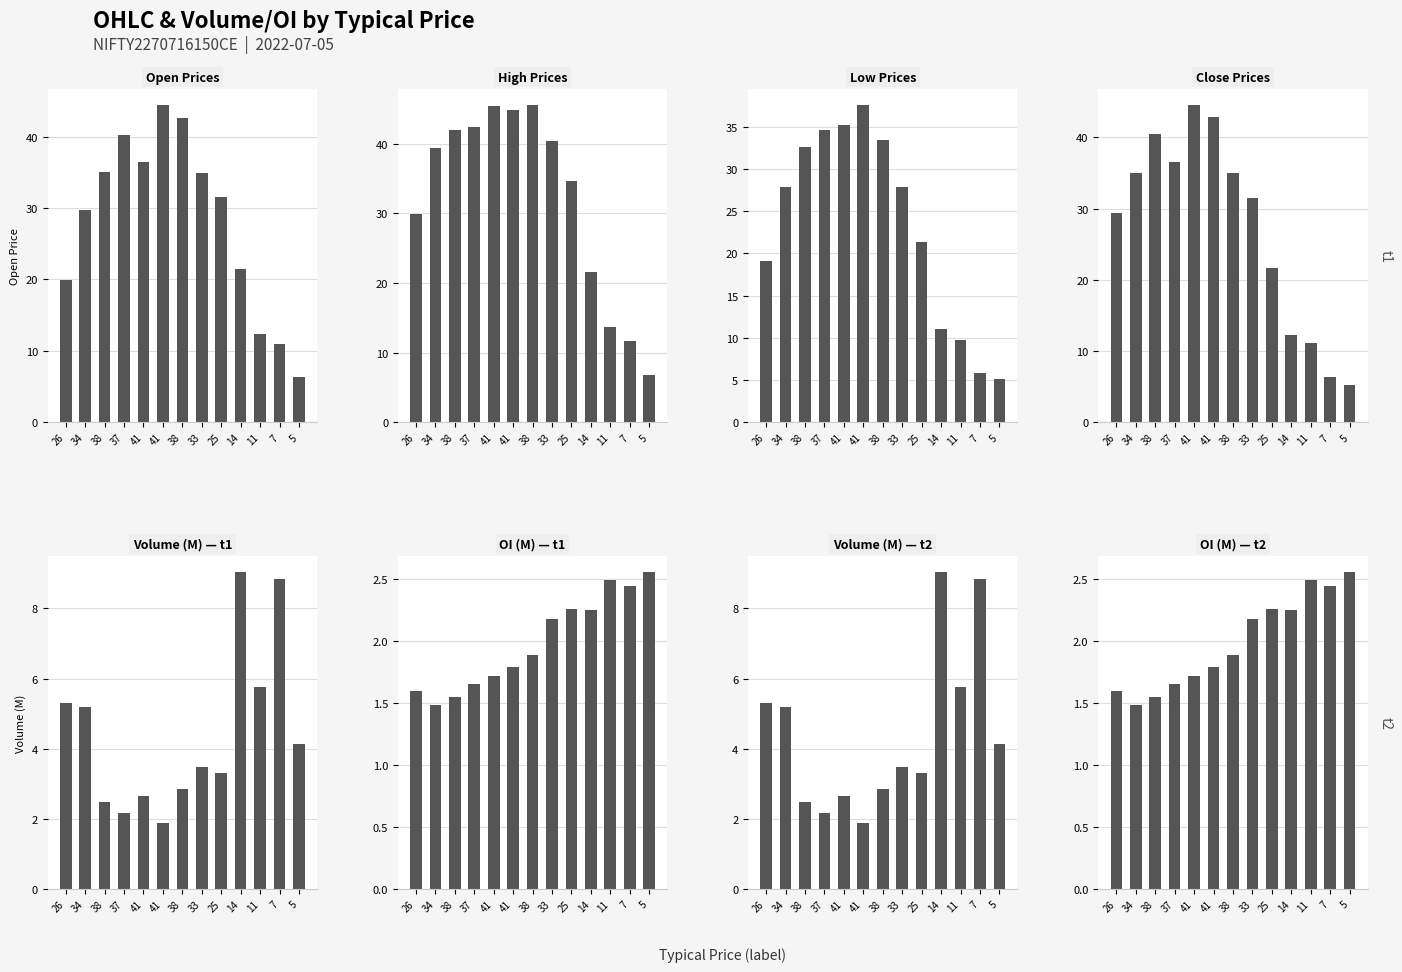

Which category has the lowest value across all series?

34